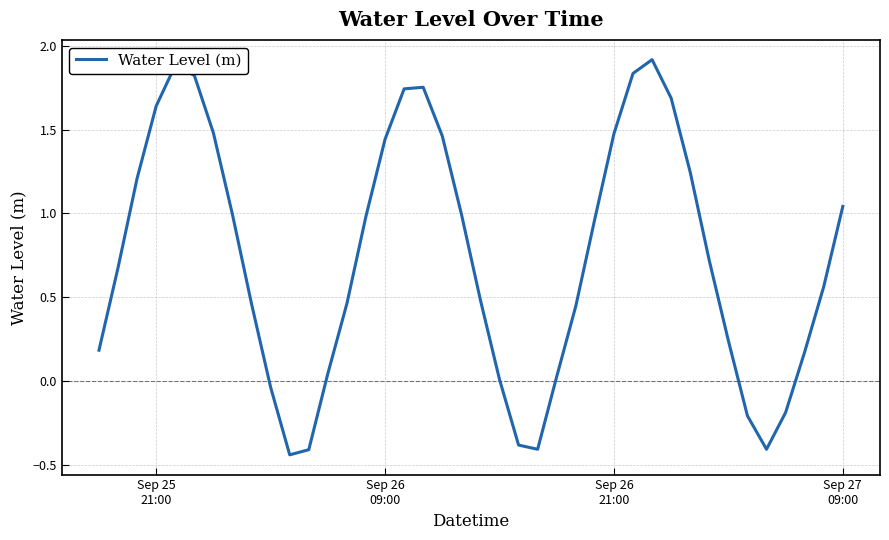

What is the greatest value displayed?

1.9